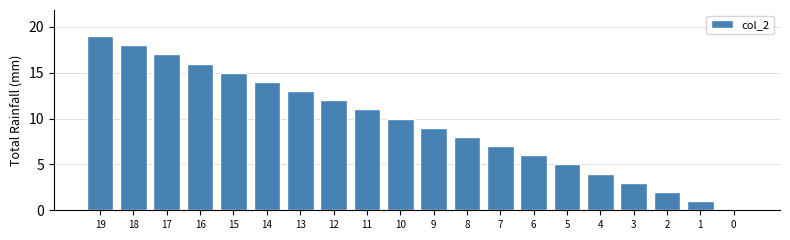

Reading left to right, extract all data points from this chart.

19=19	18=18	17=17	16=16	15=15	14=14	13=13	12=12	11=11	10=10	9=9	8=8	7=7	6=6	5=5	4=4	3=3	2=2	1=1	0=0